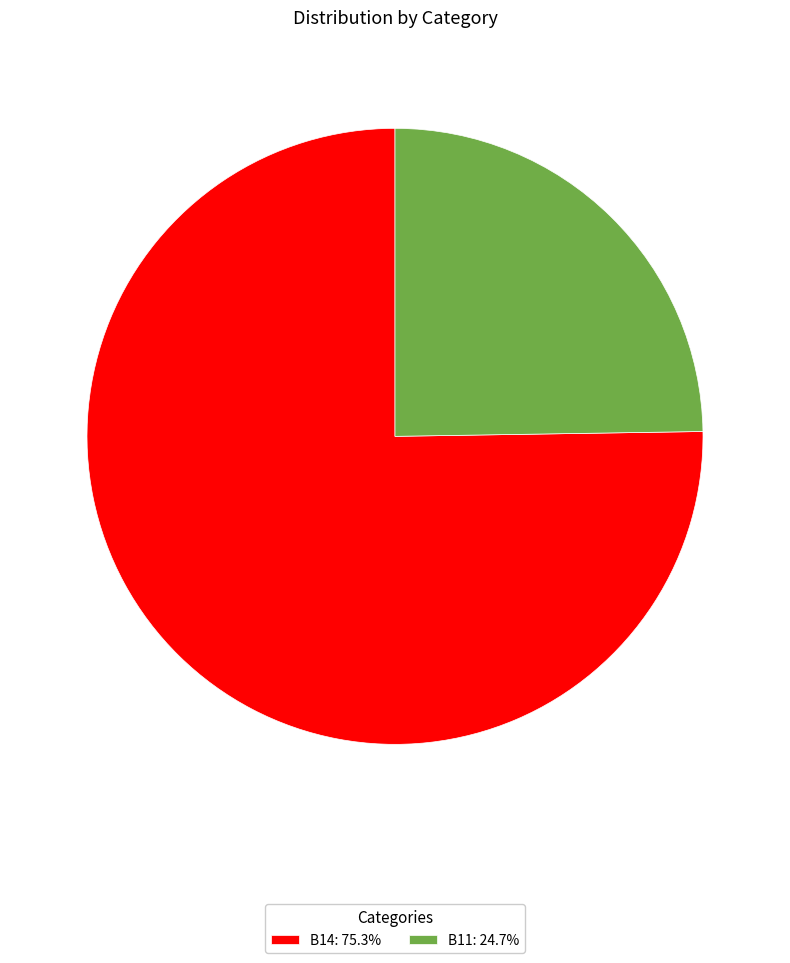

Combined, do B14: 75.3% and B11: 24.7% account for over 50%?

Yes